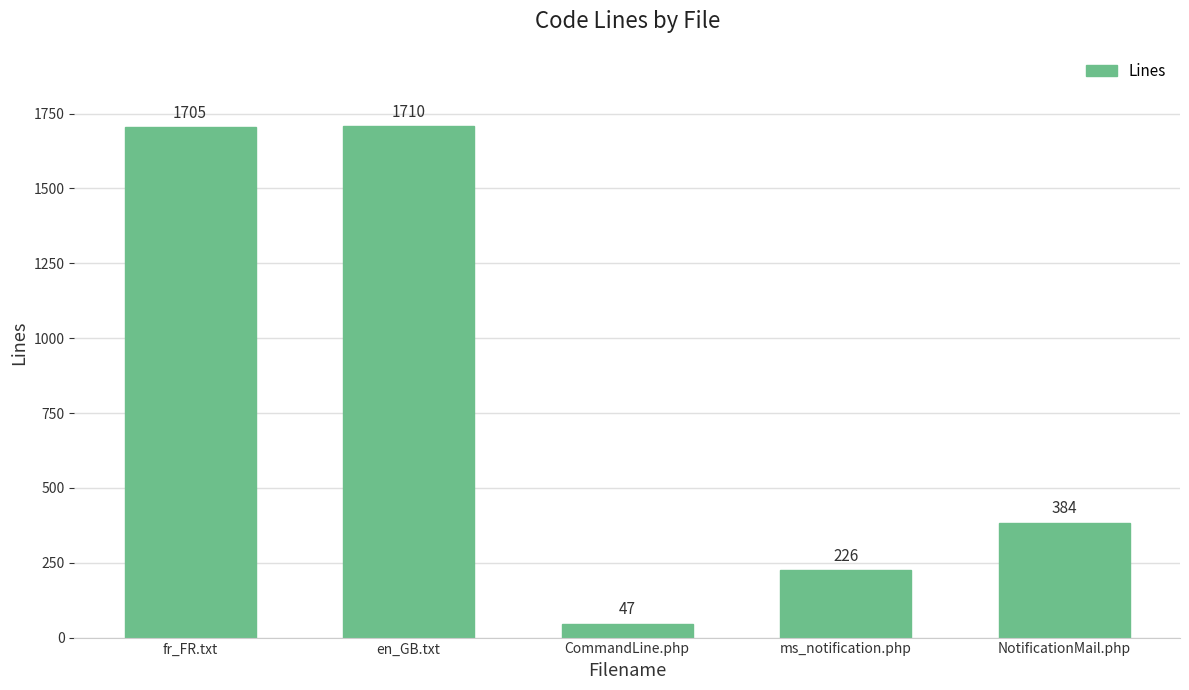

List the labels in order of value, smallest first.

CommandLine.php, ms_notification.php, NotificationMail.php, fr_FR.txt, en_GB.txt